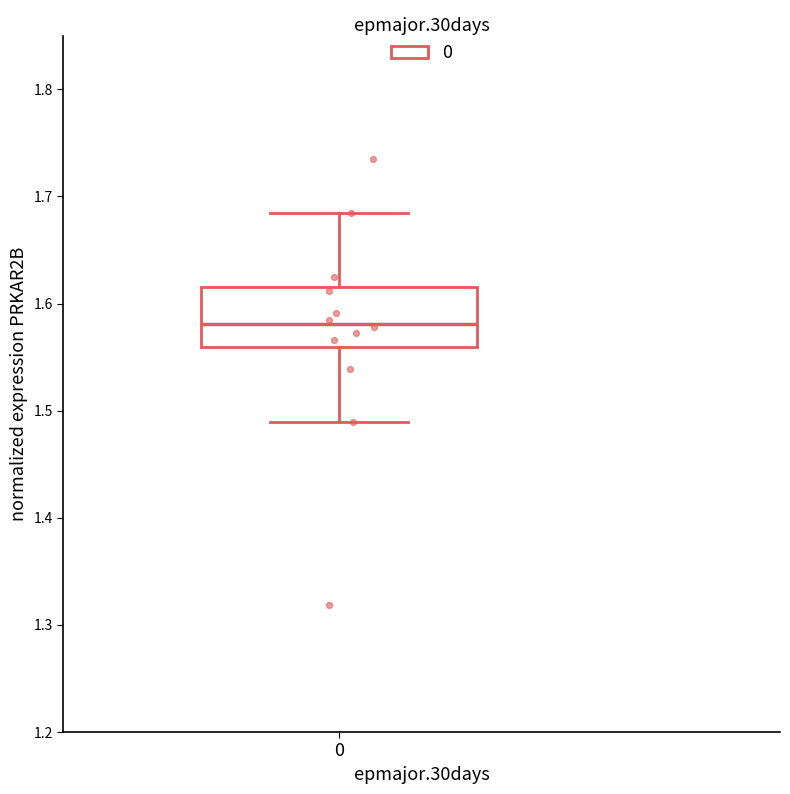

Where is the upper edge of the box at x = 0 on the y-axis? The values are not printed on the chart, so give them approximately, as read against the axis.

1.62